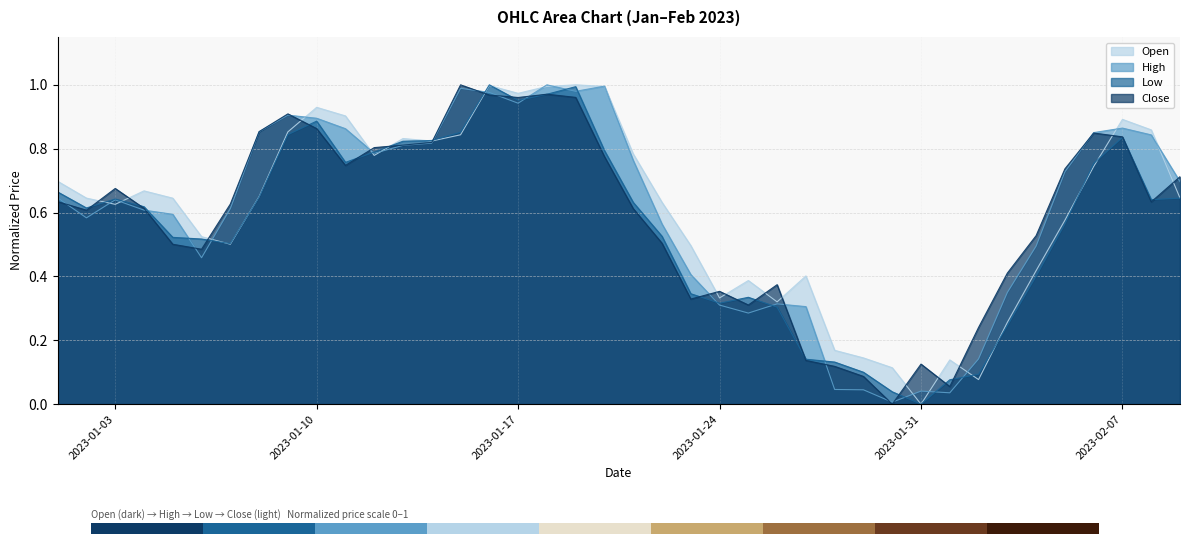

At how many categories does at least one series exceed 0?

40